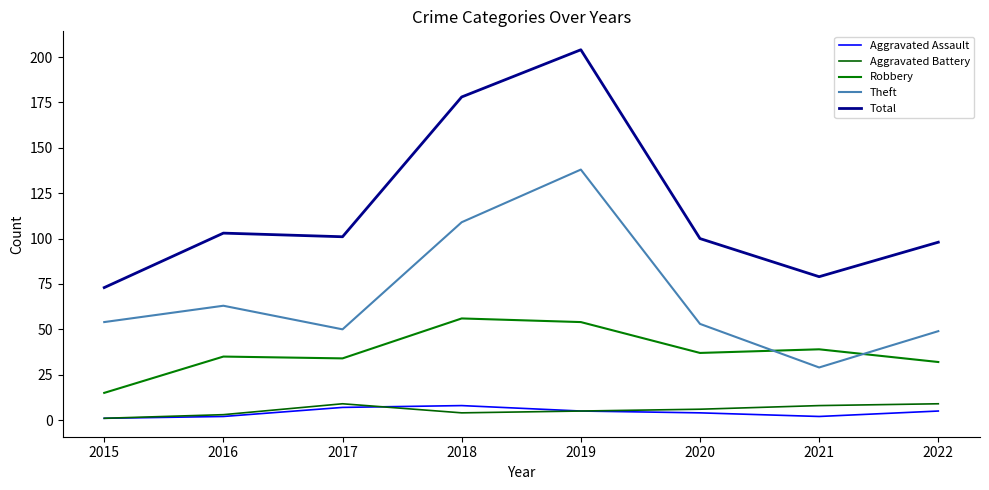

How many lines are shown in the chart?

5